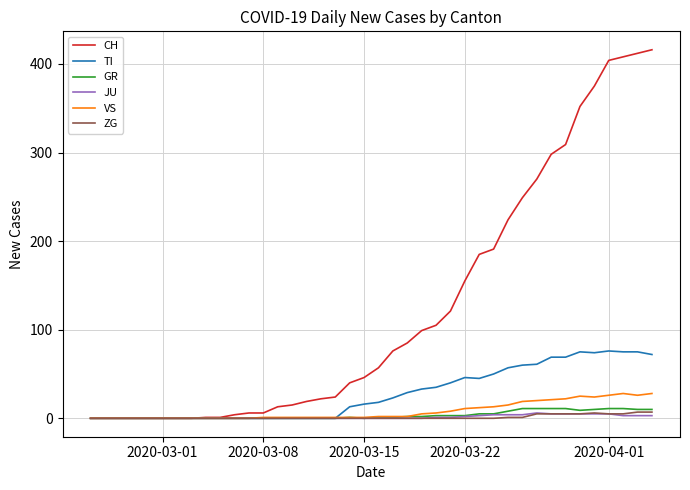

Which series has the largest range (max minus min)?

CH